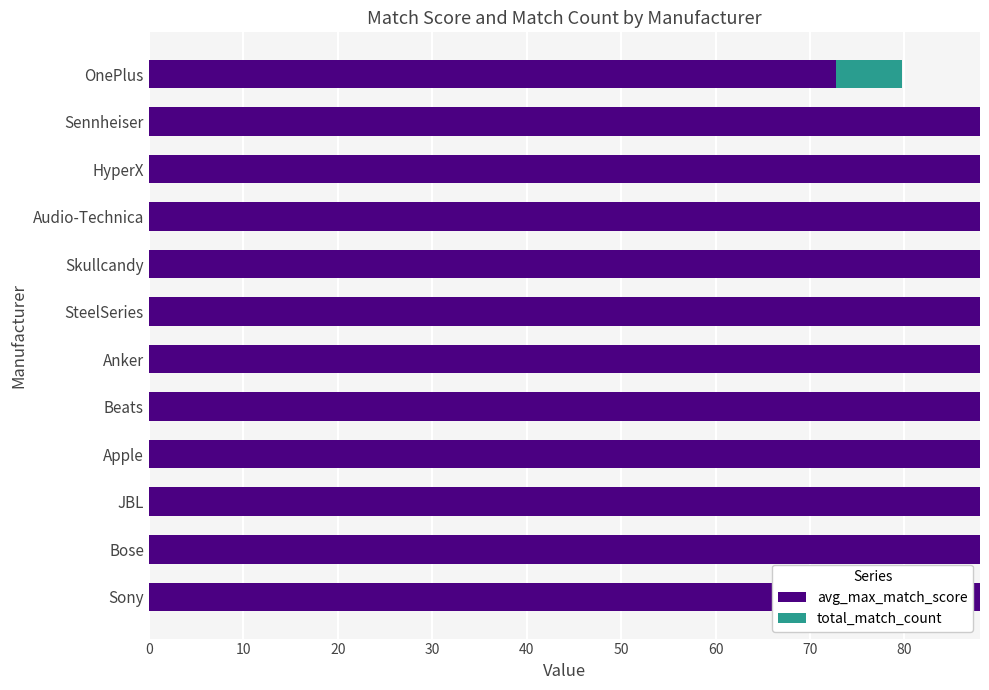

Is it true that avg_max_match_score equals 88.0 at Anker?

True